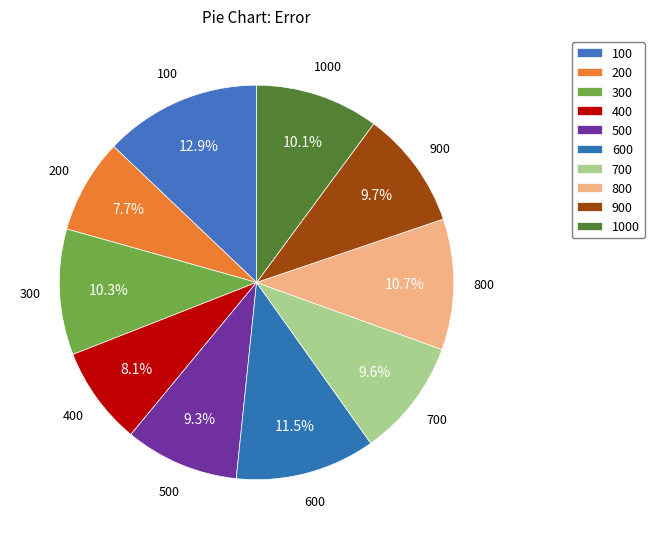

To the nearest percent, what percentage of the pie is 600?

11%